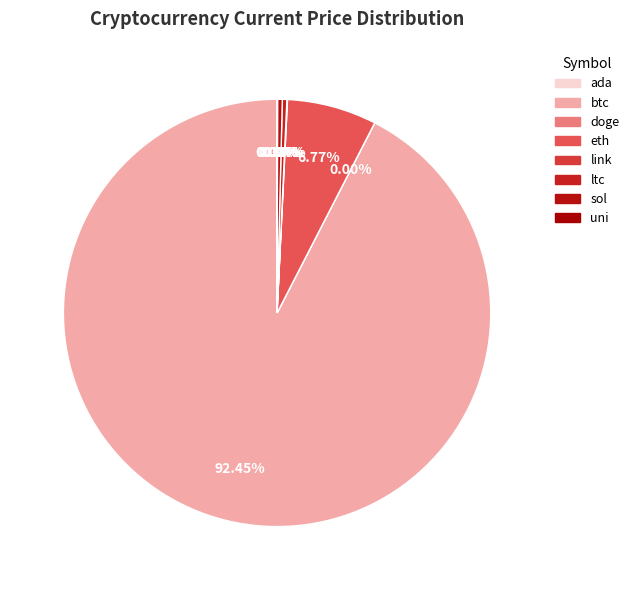

How much of the chart is everything except ada?

100.0%